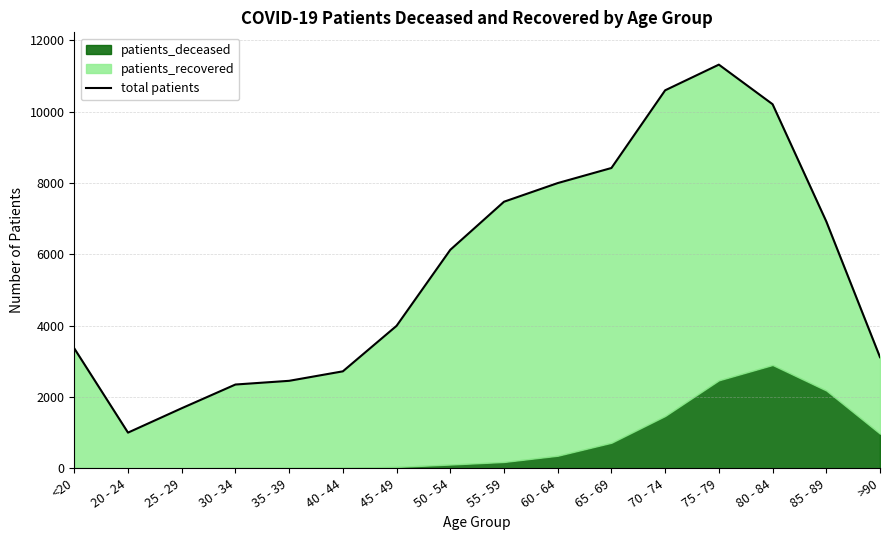

How many lines are shown in the chart?

1